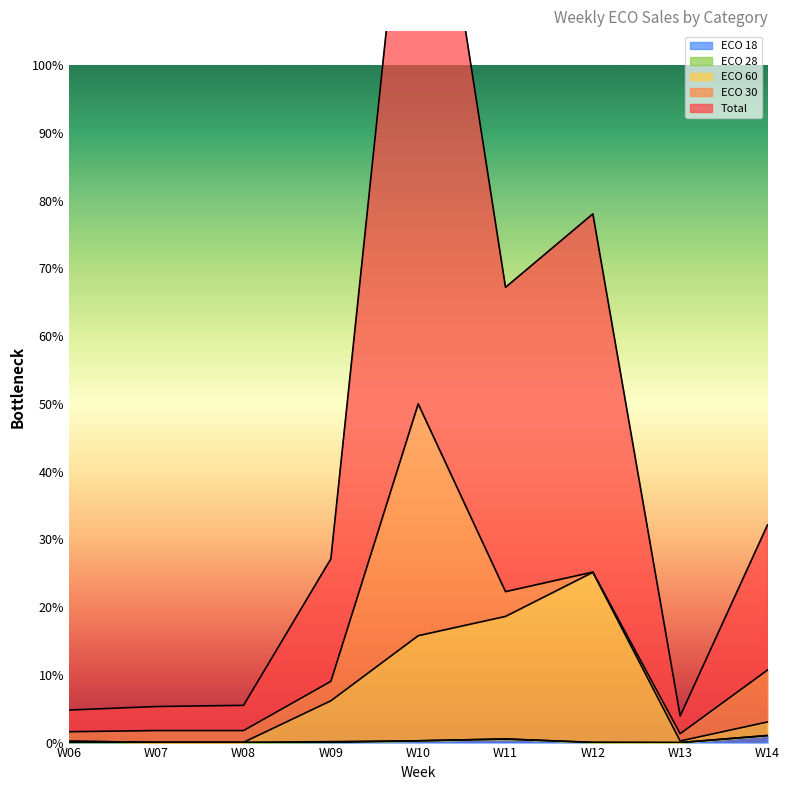

The ECO 60 series shows 1038 at W13. True or false?

False